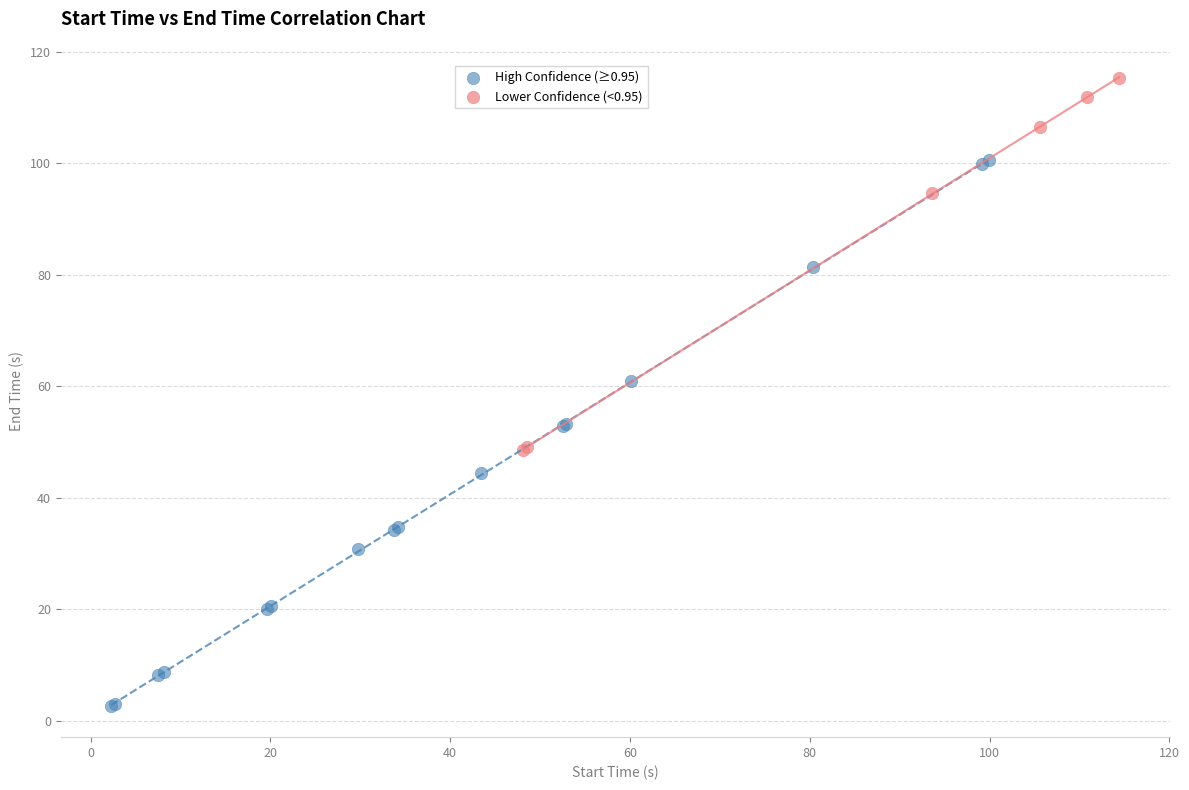

Which series has the largest Y range (max minus min)?

High Confidence (≥0.95)